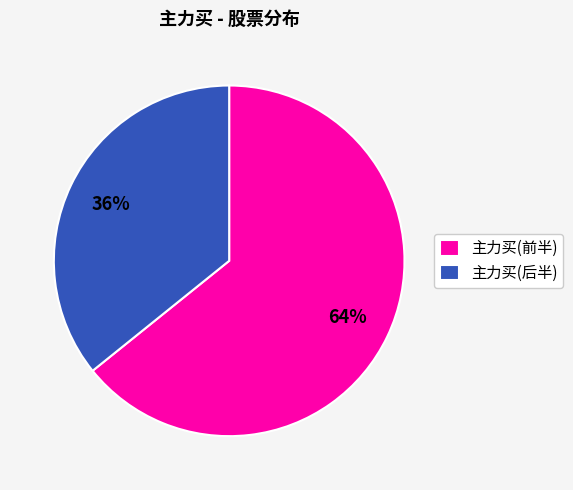

Approximately how many times larger is the value at 主力买(后半) compared to 主力买(前半)?

0.6